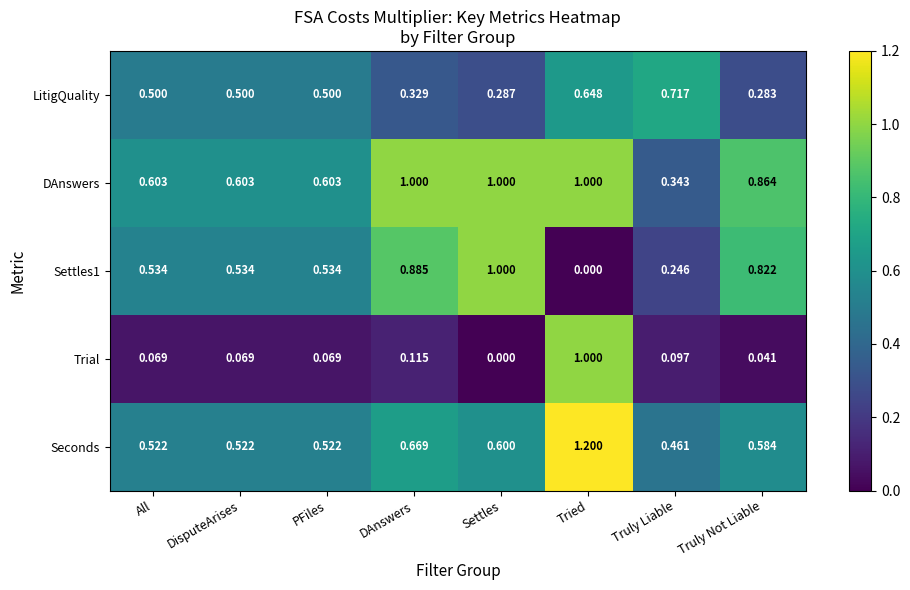

Where is Settles1 nearest to the value 0?

Tried